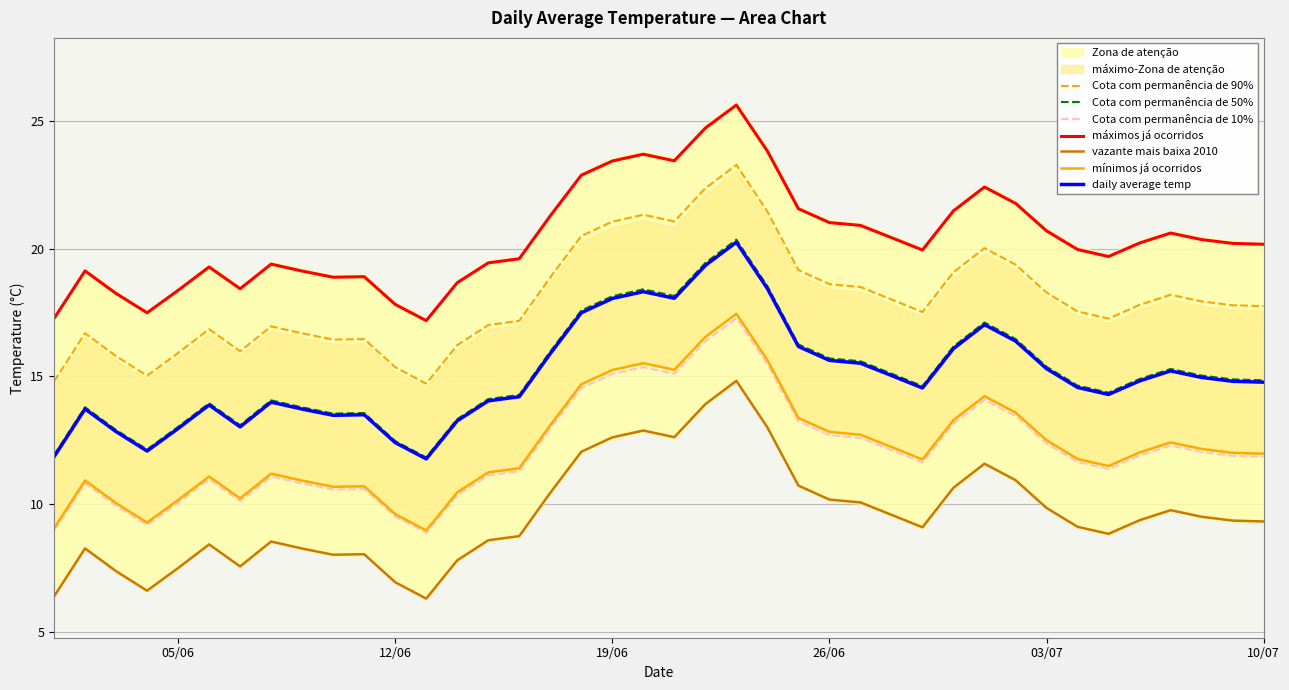

True or false: the data has more than 1 interior local peaks.

True